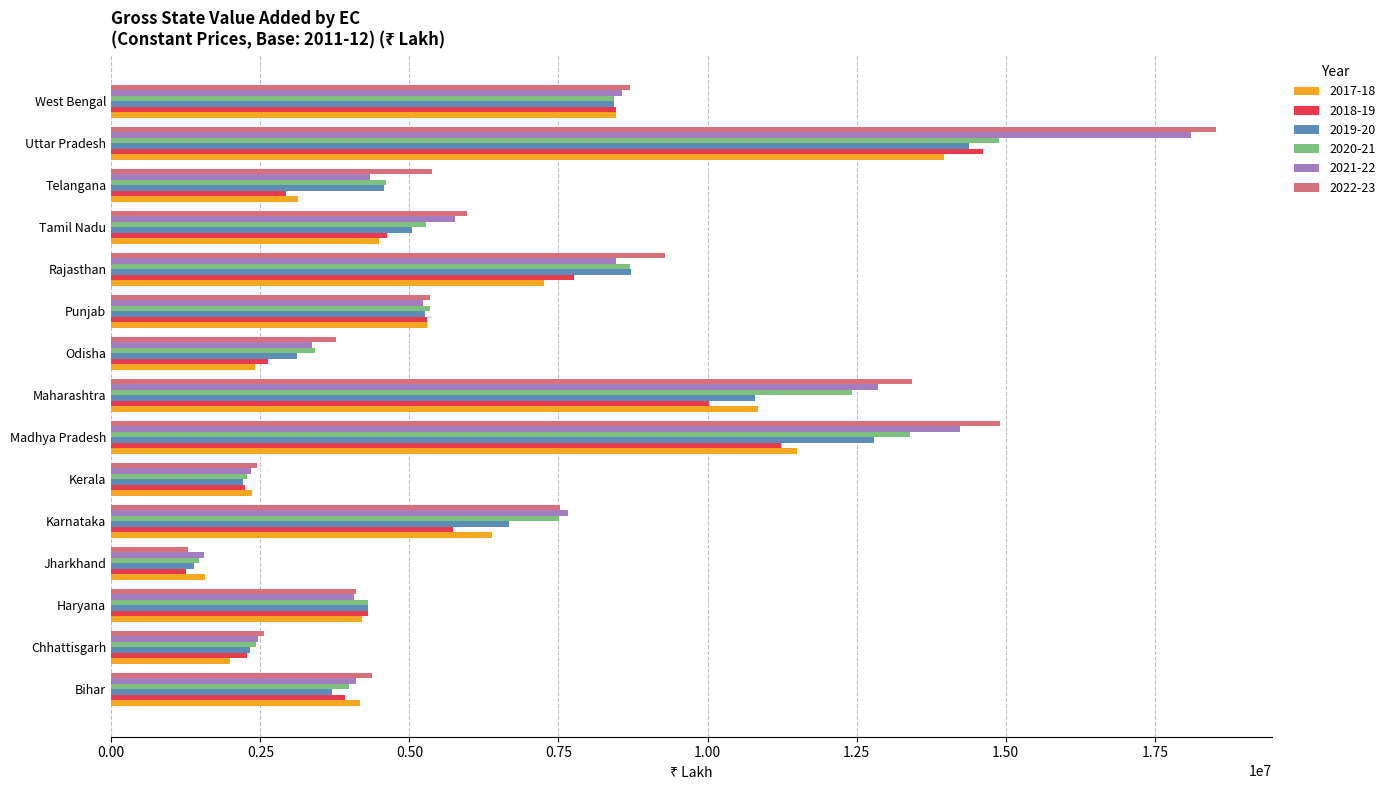

List the series in order of their peak value, lowest first.

2017-18, 2019-20, 2018-19, 2020-21, 2021-22, 2022-23